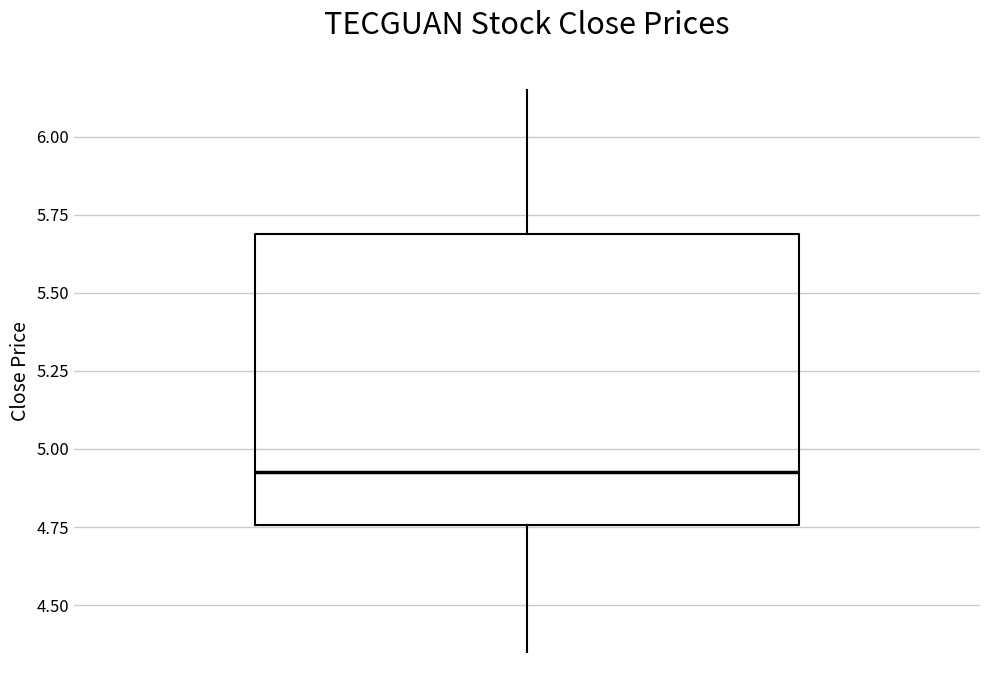

Transcribe this box plot: give where the median line is, the range the box spans, and where the two whiskers end, as read against the y-axis. The values are not printed on the chart, so give them approximately, as read against the axis.

median 4.95, box 4.75 to 5.70, whiskers 4.35 to 6.15